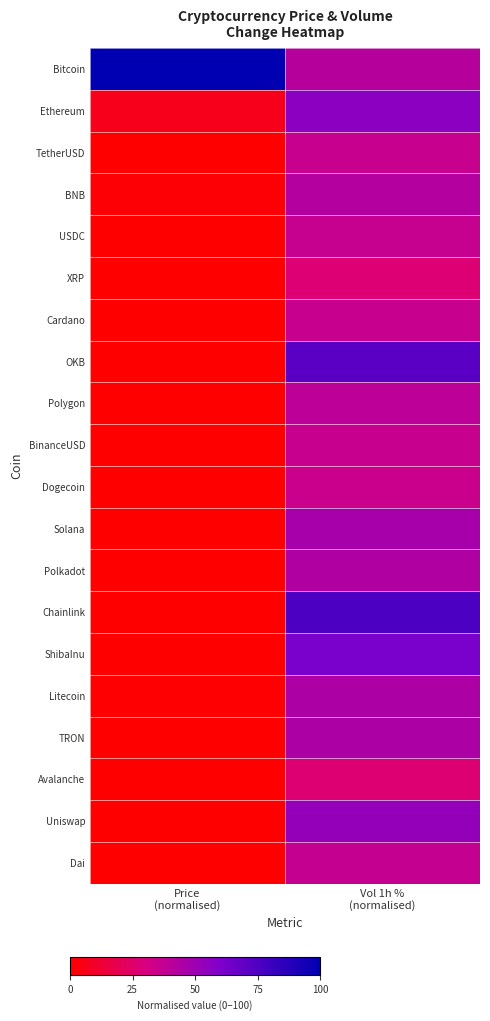

At how many categories does at least one series exceed 8?

2